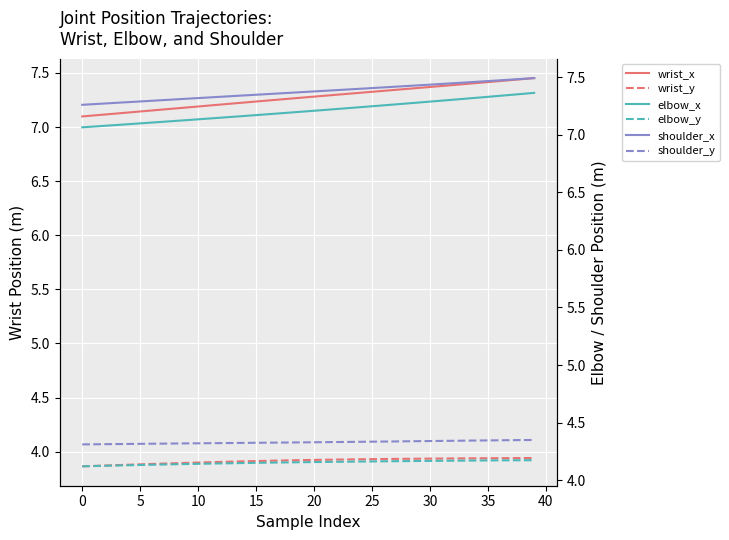

True or false: shoulder_y has more than 1 interior local peaks.

False